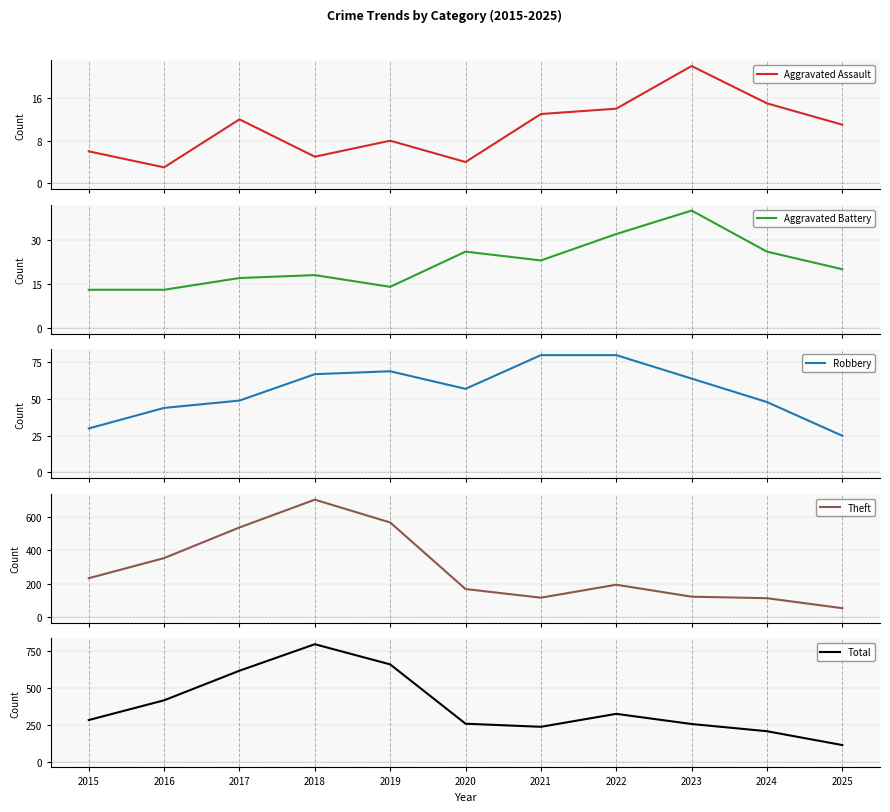

Which has a higher value, 2016 or 2015?

2015